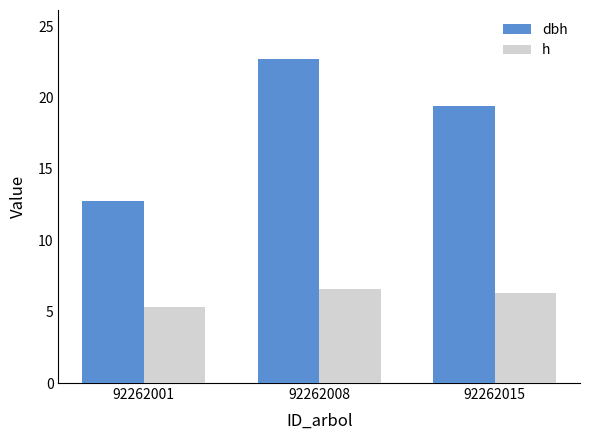

Is it true that h equals 7.6 at 92262001?

False